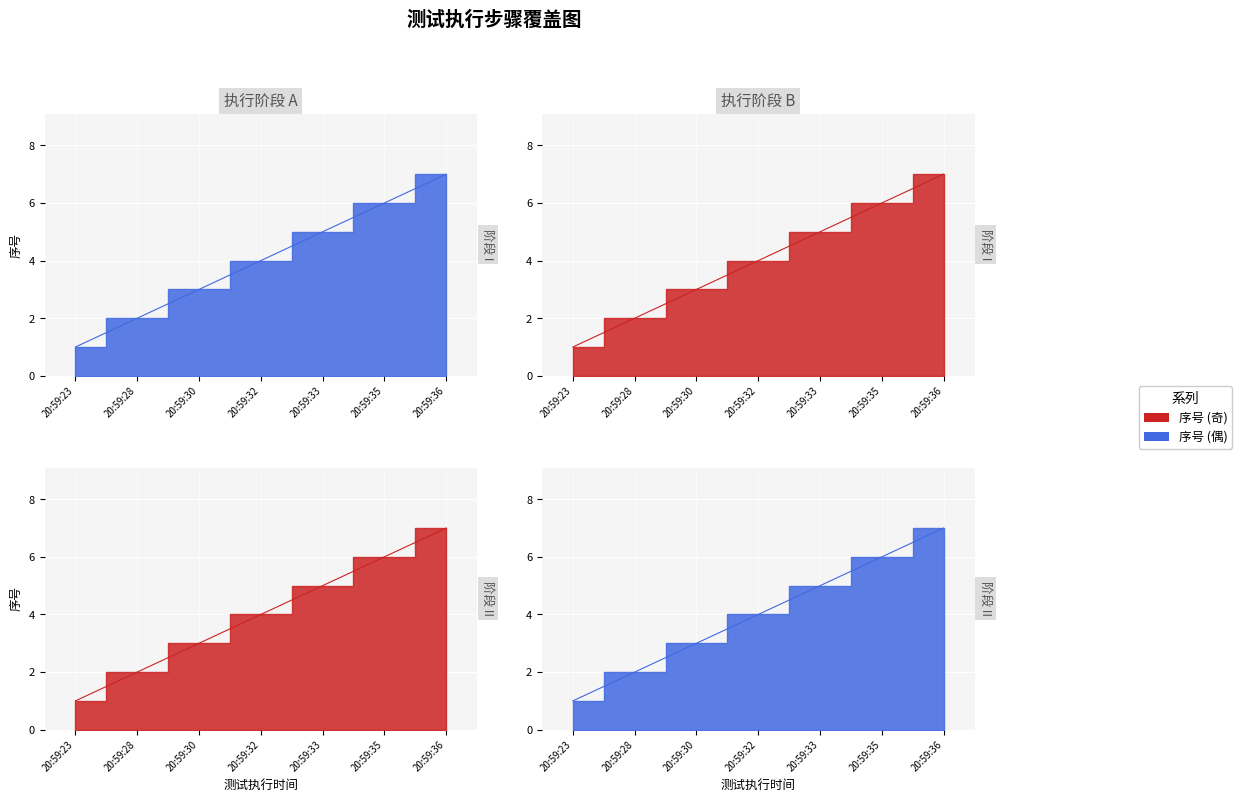

Reading left to right, what are all the values shown in this chart?

1	2	3	4	5	6	7